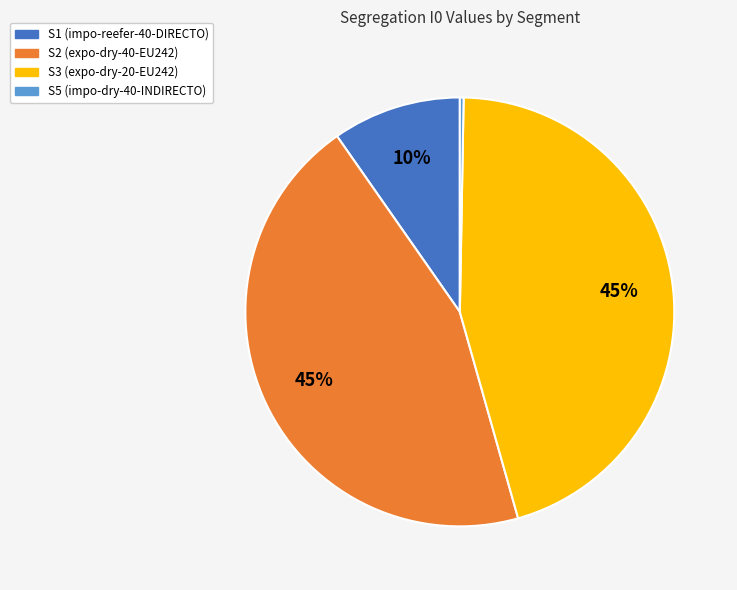

Does any single category account for the majority?

No